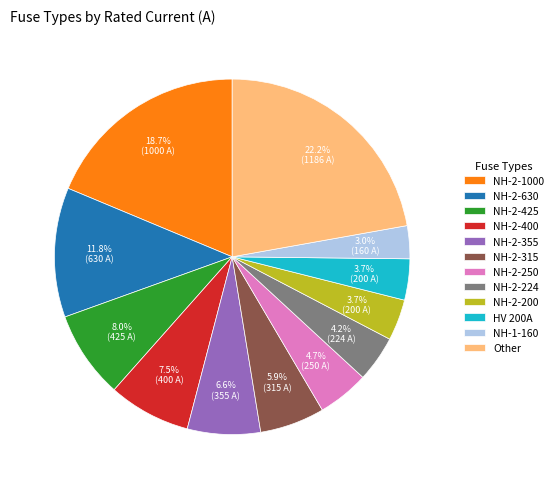

Which slice is the largest?

Other